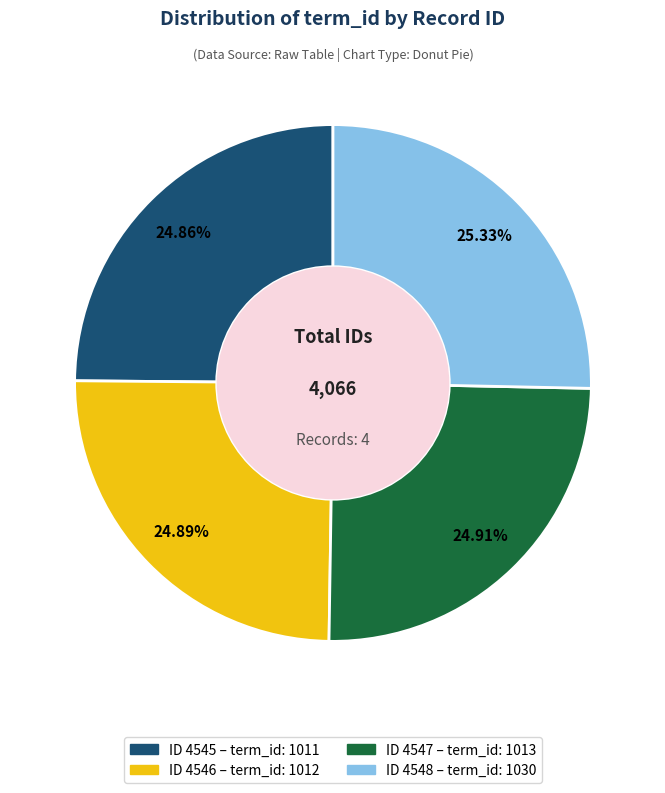

Is there any slice that represents more than half of the pie?

No